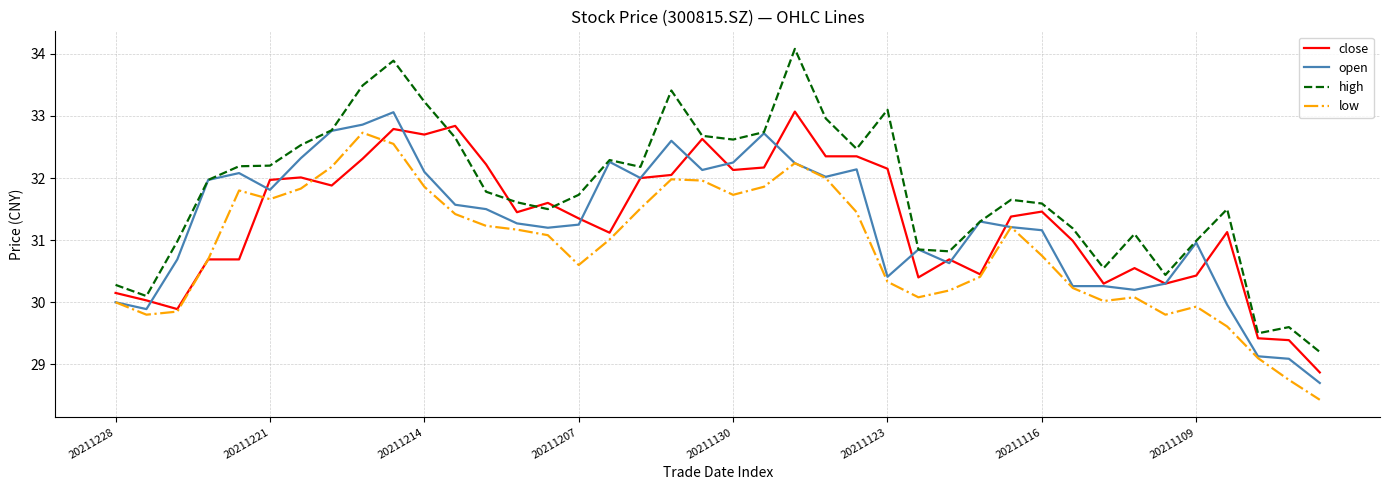

True or false: high and low cross at least once.

False